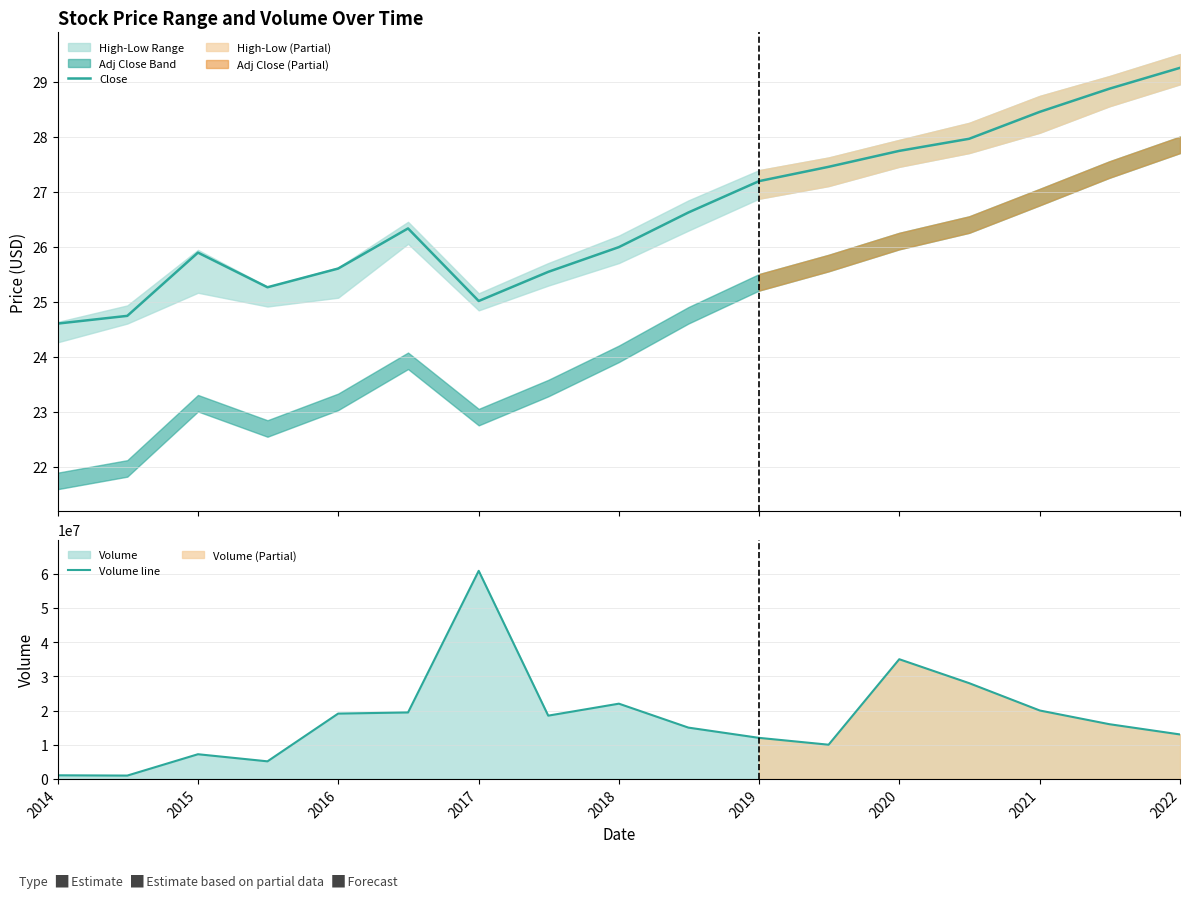

True or false: Volume line and Close intersect in this chart.

False